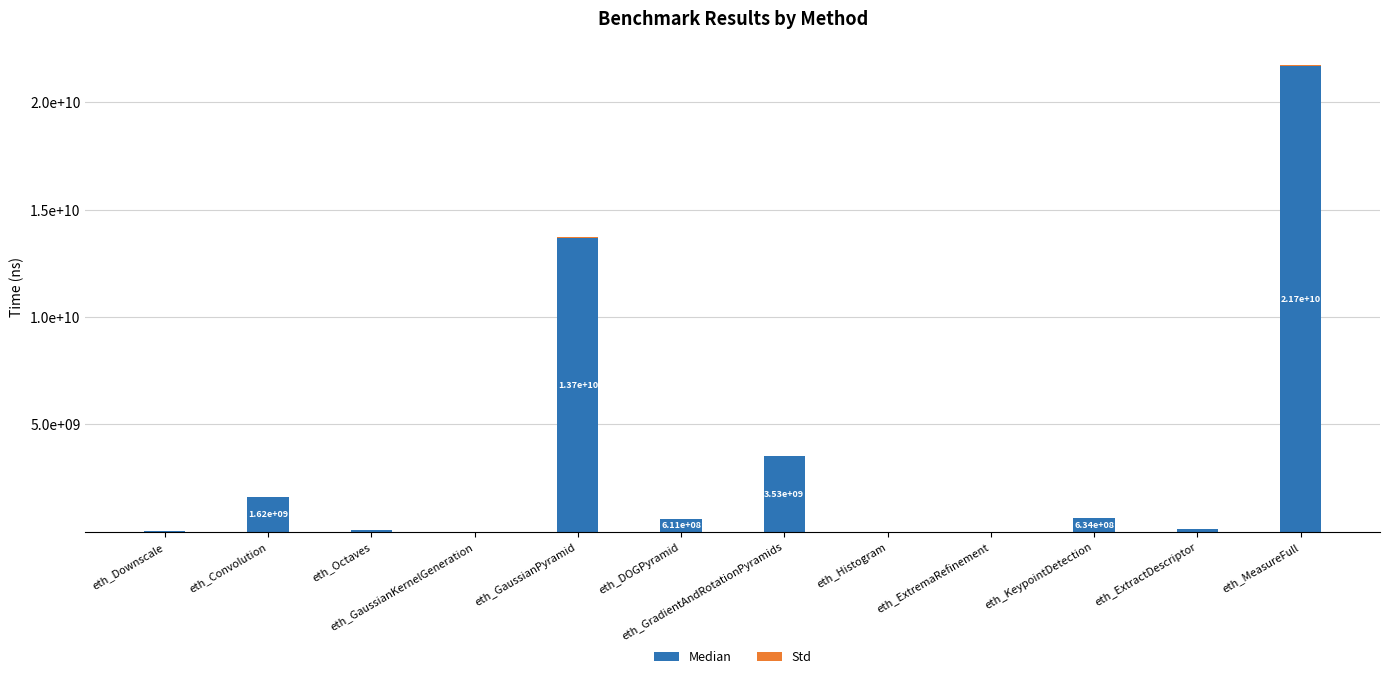

Are the bars horizontal?

No